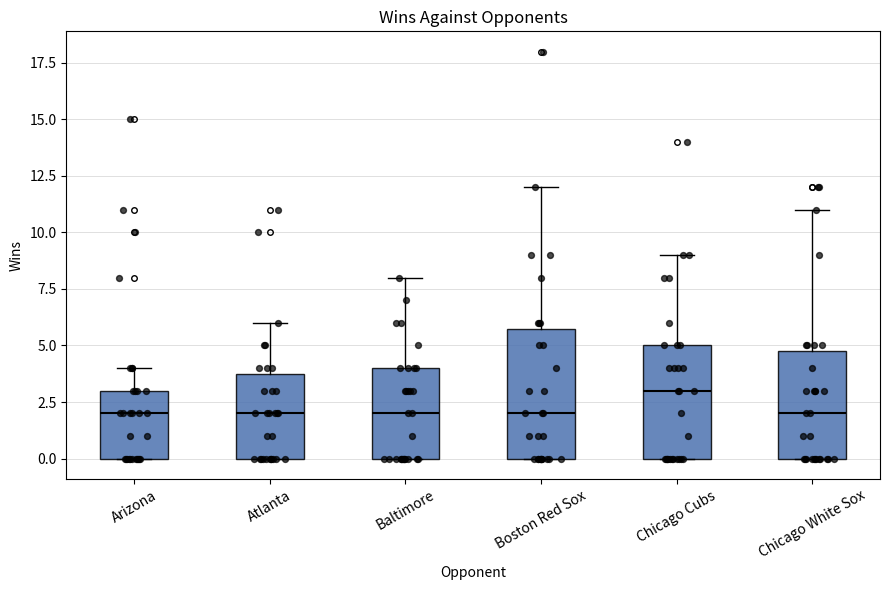

Reading left to right, read every box against the y-axis: the position of its median line, the range the box covers, and the ends of its whiskers. The values are not printed on the chart, so give them approximately, as read against the axis.

Arizona: median 2, box 0 to 3, whiskers 0 to 4
Atlanta: median 2, box 0 to 4, whiskers 0 to 6
Baltimore: median 2, box 0 to 4, whiskers 0 to 8
Boston Red Sox: median 2, box 0 to 6, whiskers 0 to 12
Chicago Cubs: median 3, box 0 to 5, whiskers 0 to 9
Chicago White Sox: median 2, box 0 to 5, whiskers 0 to 11